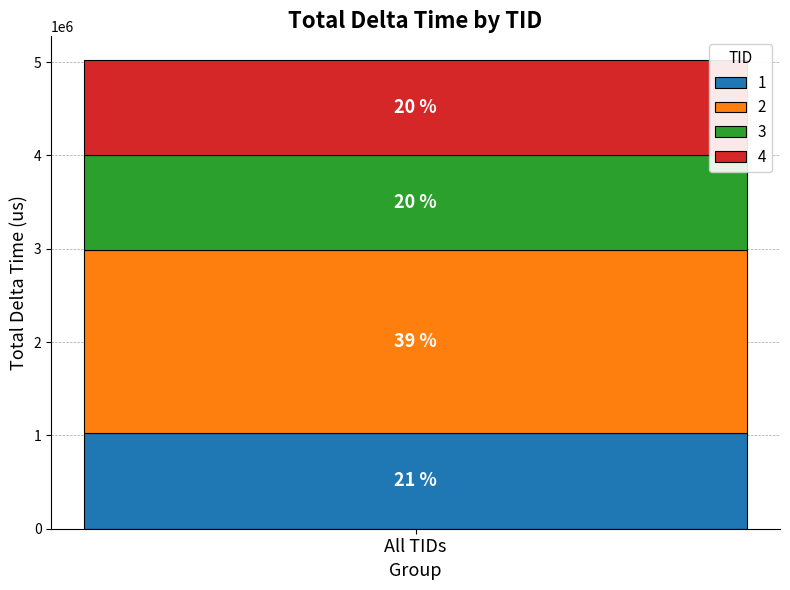

What are all the series names shown in the legend?

1, 2, 3, 4